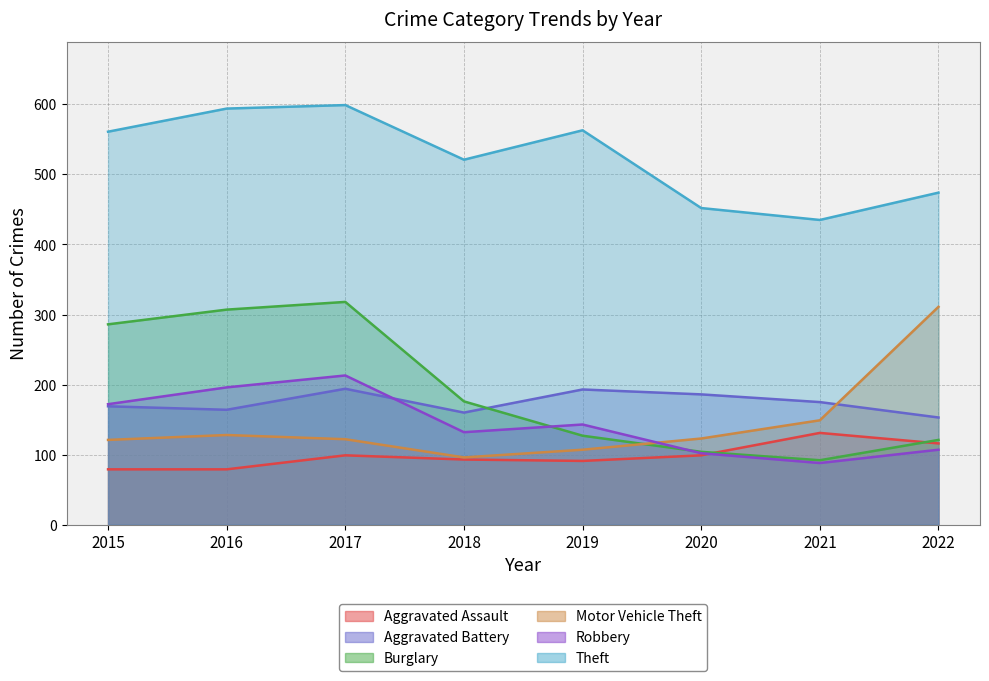

What is the difference between the second highest and minimum values in the Motor Vehicle Theft series?

53